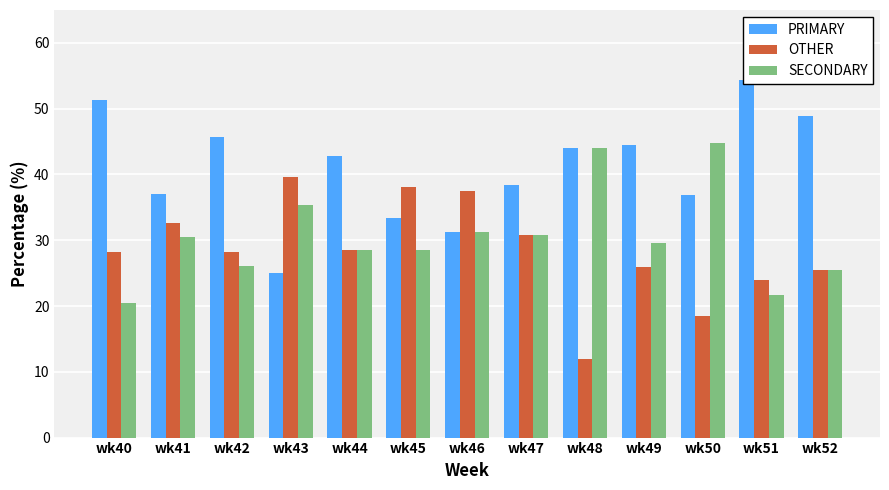

At which label is SECONDARY closest to 32?

wk46